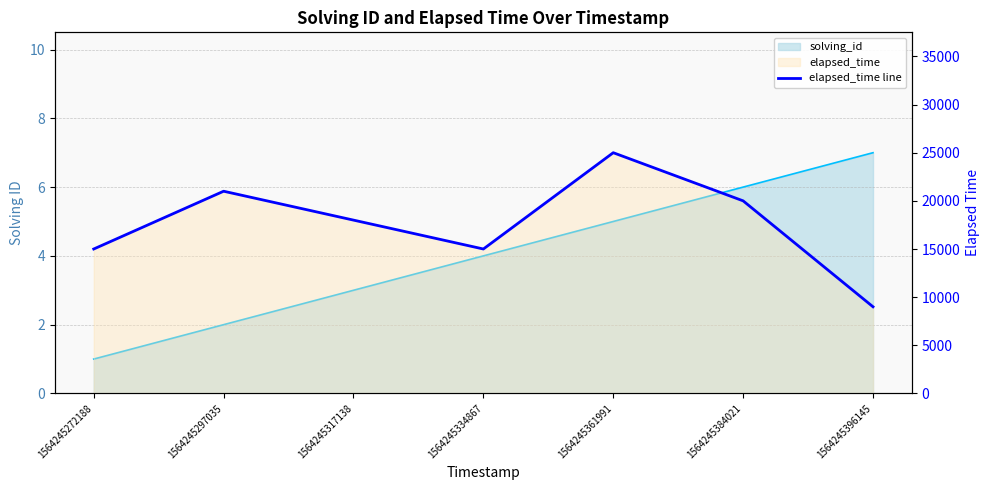

At which category does the data reach its first local peak?

1564245297035